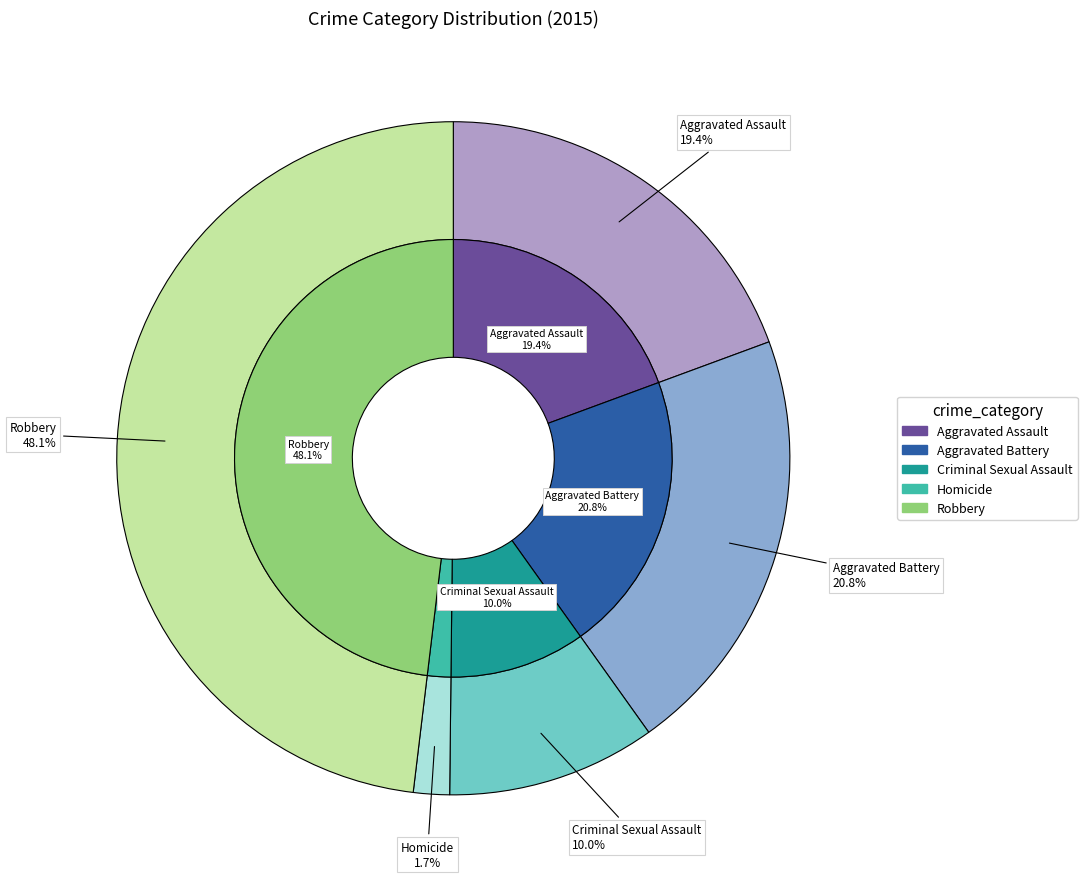

To the nearest percent, what percentage of the pie is Criminal Sexual Assault?

10%